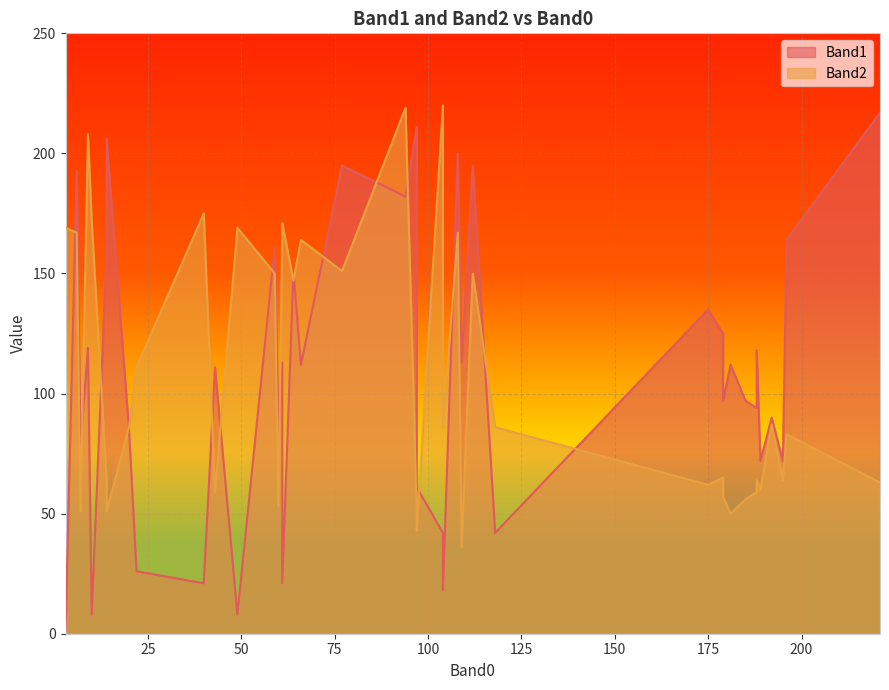

At which category is the sum across all series the highest?

94